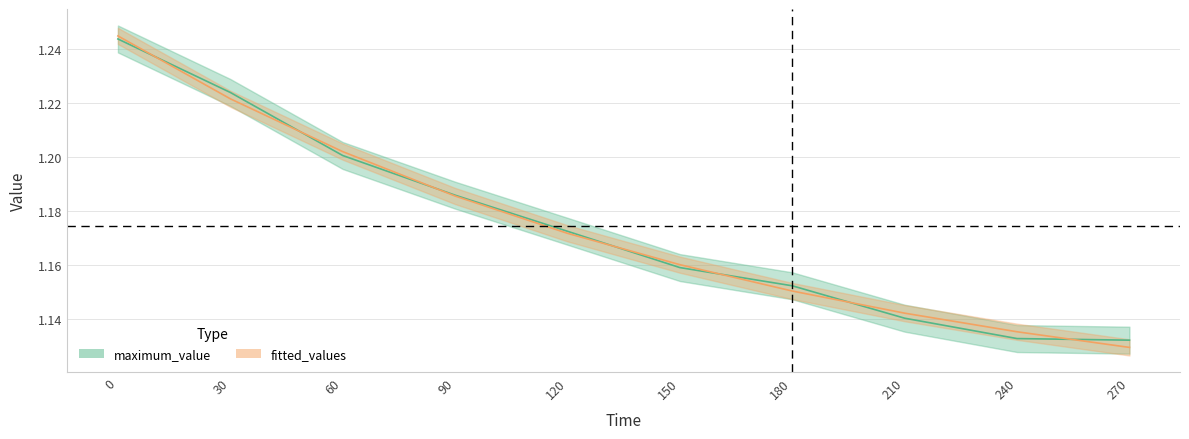

Read the maximum_value value at 270.

1.1